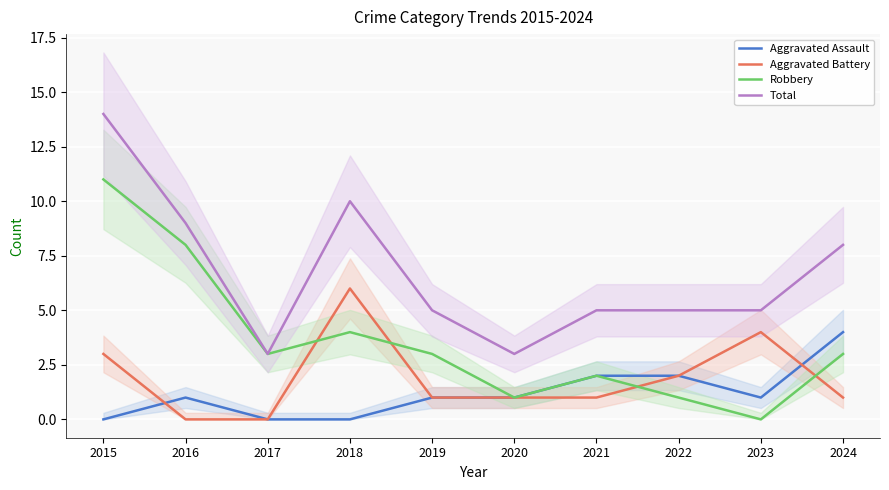

What are all the series names shown in the legend?

Aggravated Assault, Aggravated Battery, Robbery, Total